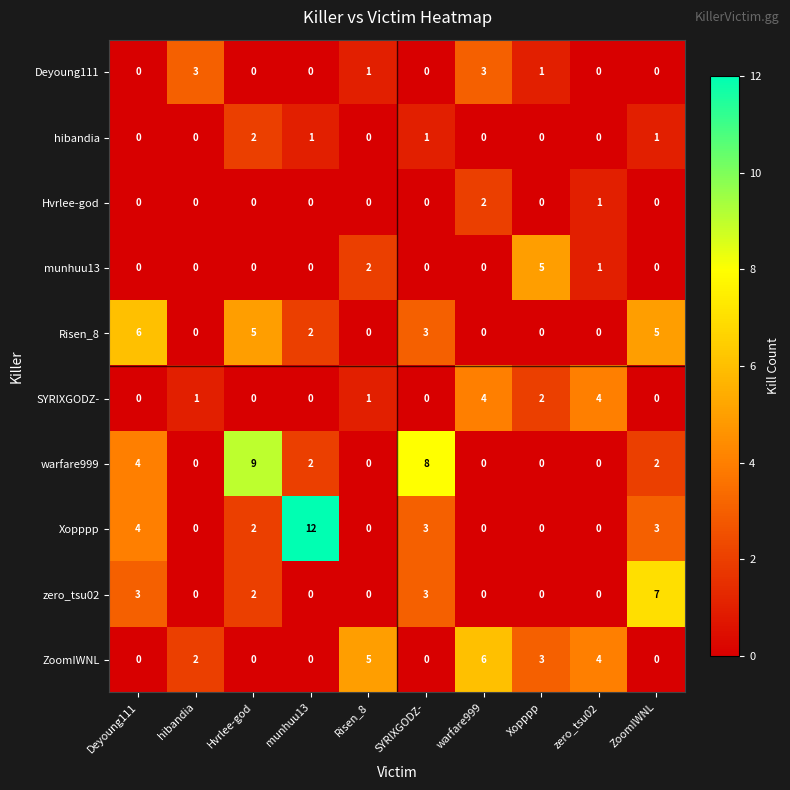

Is the value of ZoomIWNL at warfare999 greater than the value of hibandia at warfare999?

Yes